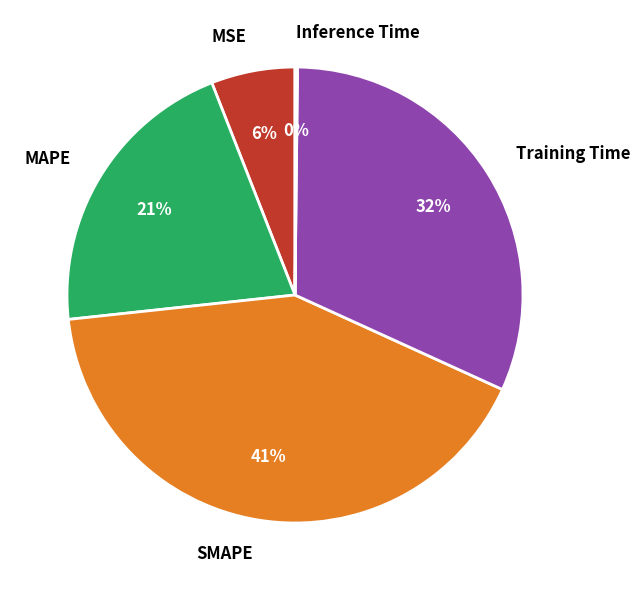

Is it true that Training Time is 32% of the pie?

True